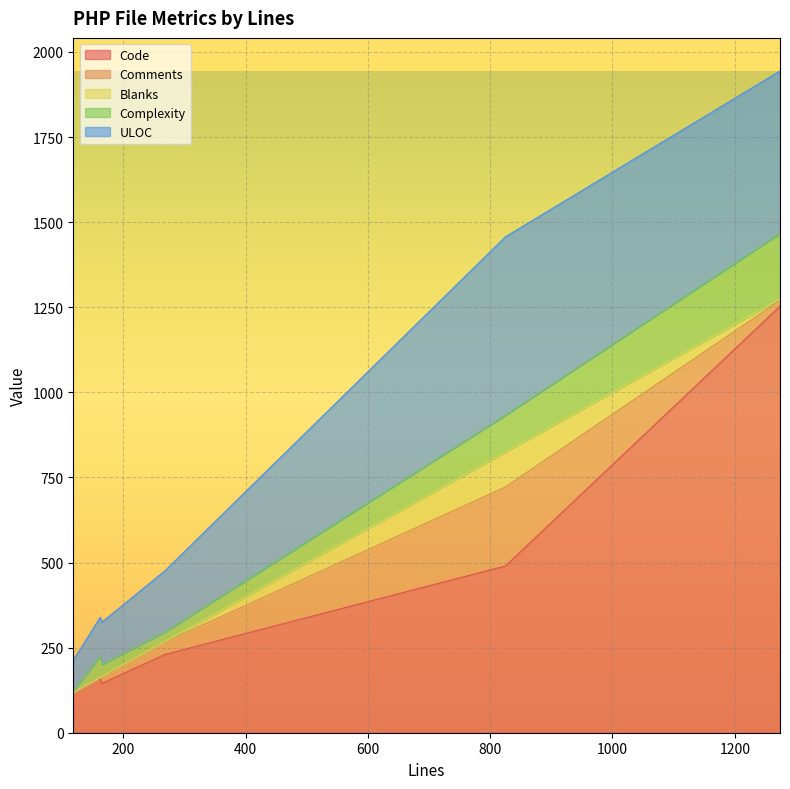

In Comments, how many points are higher than both neighbors (excluding endpoints)?

1